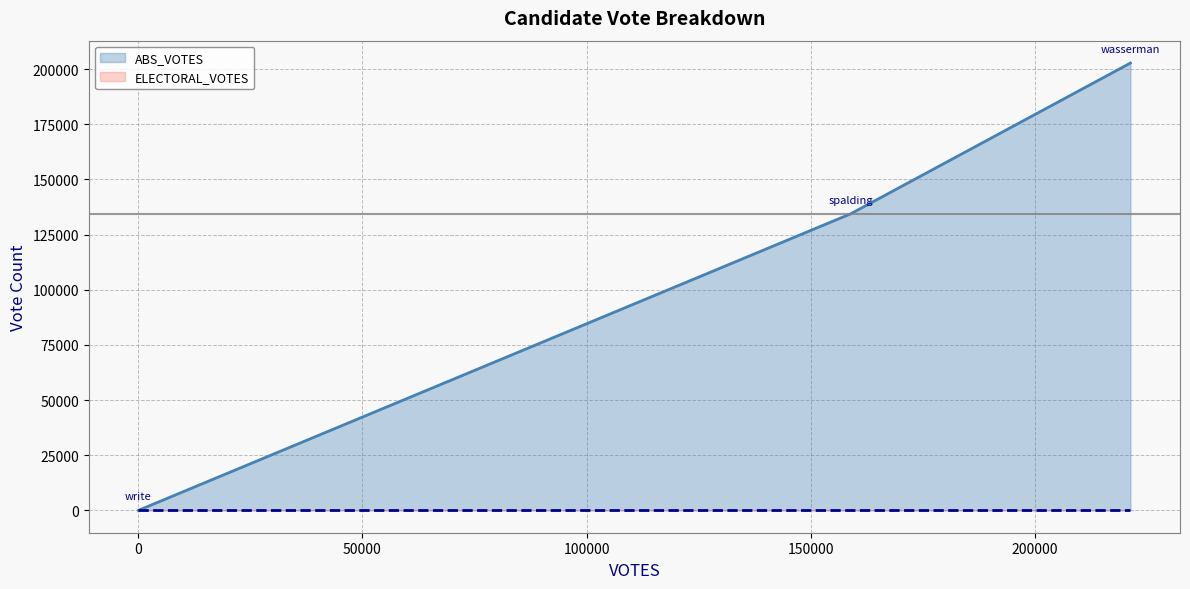

Rank the series by their maximum value, from highest to lowest.

ABS_VOTES, ELECTORAL_VOTES